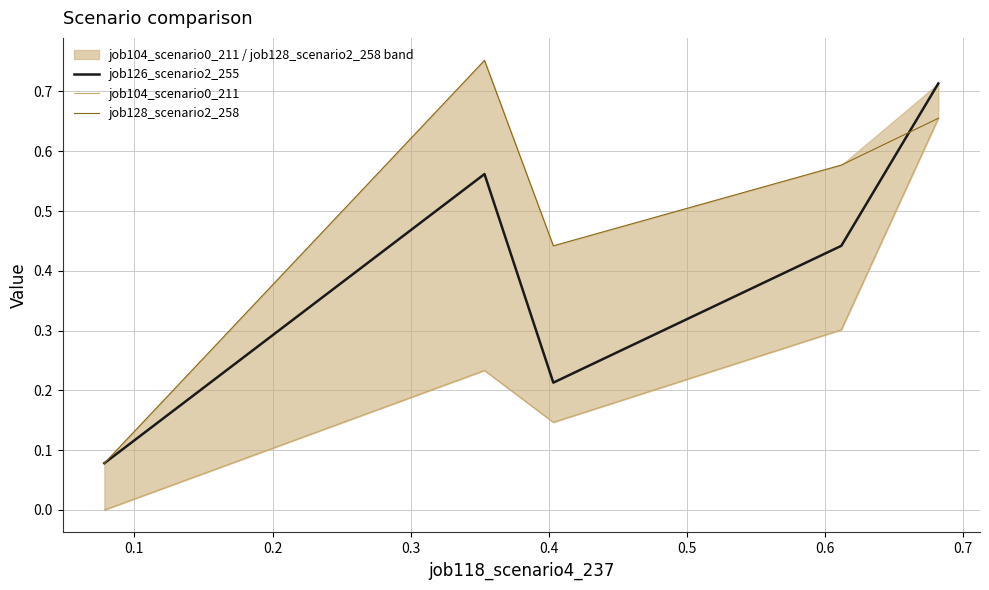

In job128_scenario2_258, how many points are lower than both neighbors (excluding endpoints)?

1